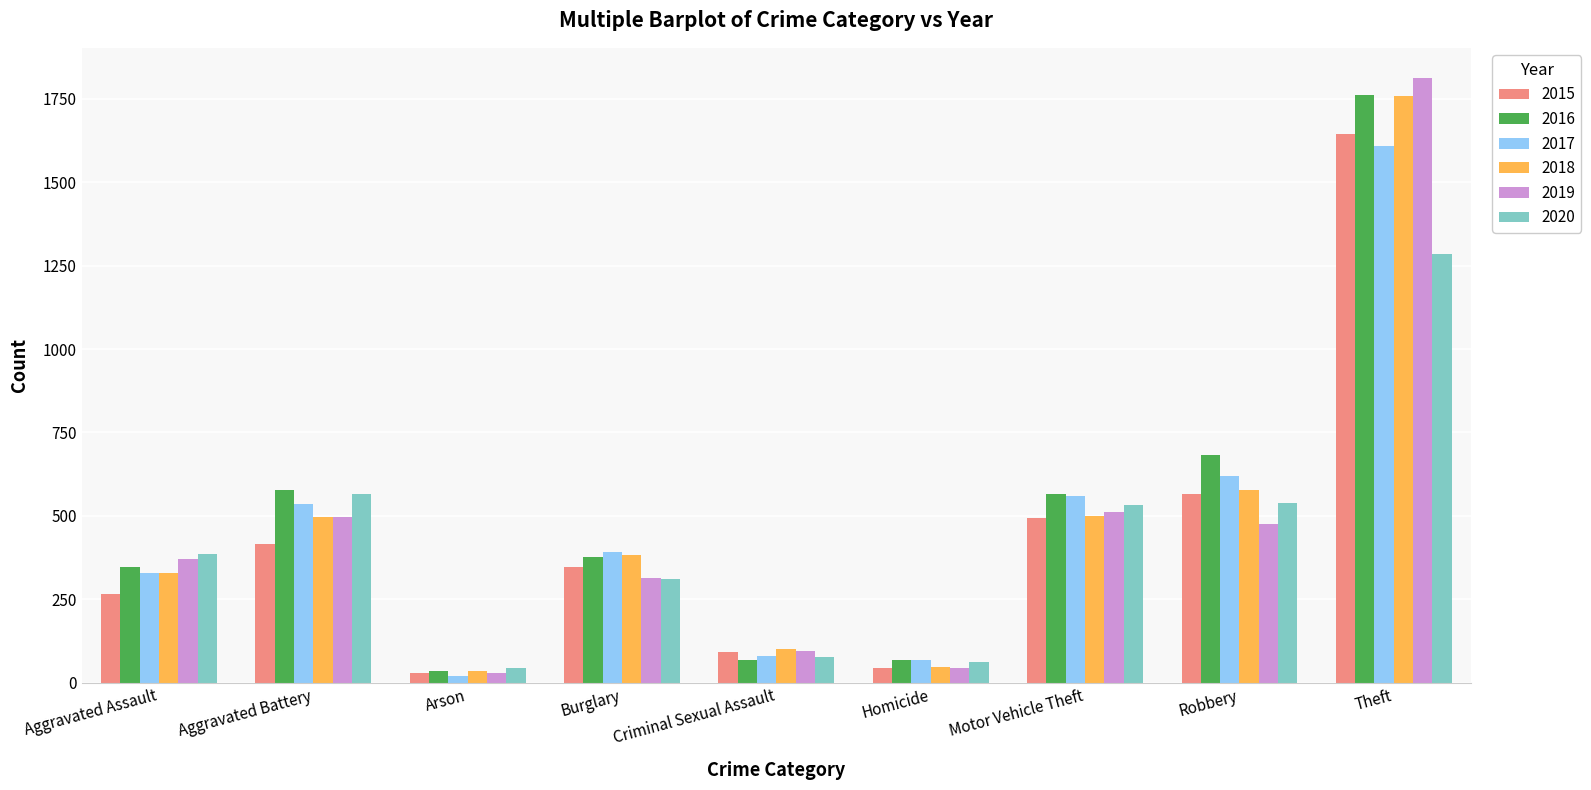

The value of 2017 at Aggravated Battery is 808. True or false?

False